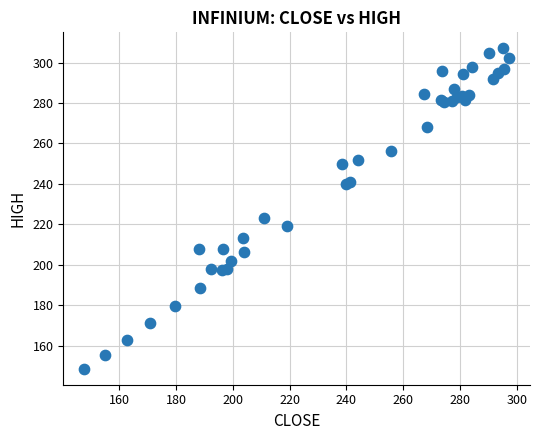

What Y value in the scatter plot is closest to 227?

223.0